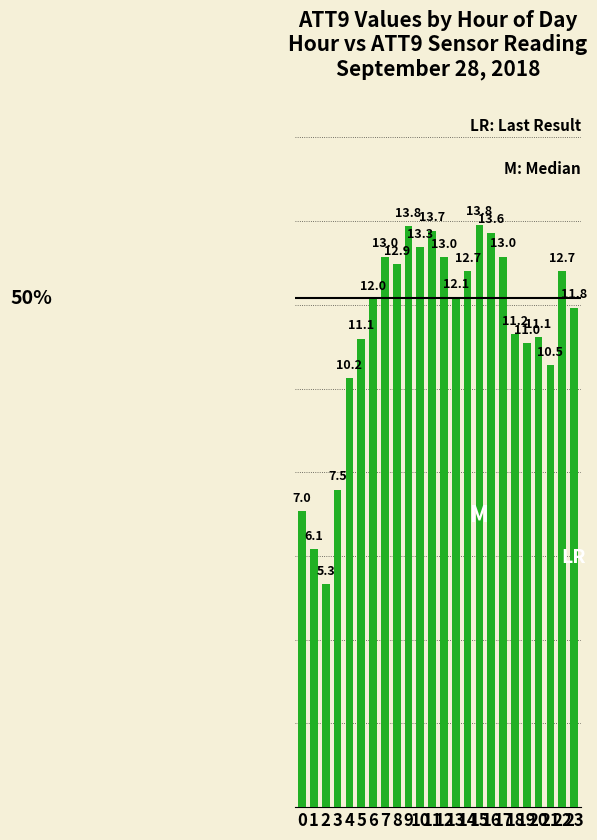

Are the bars horizontal?

No